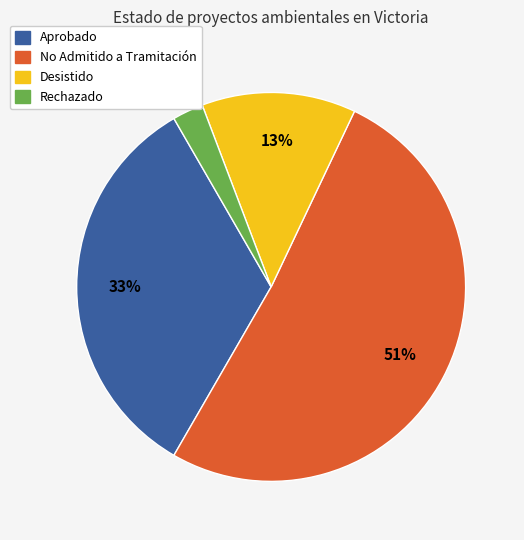

Between Desistido and Aprobado, which is larger?

Aprobado